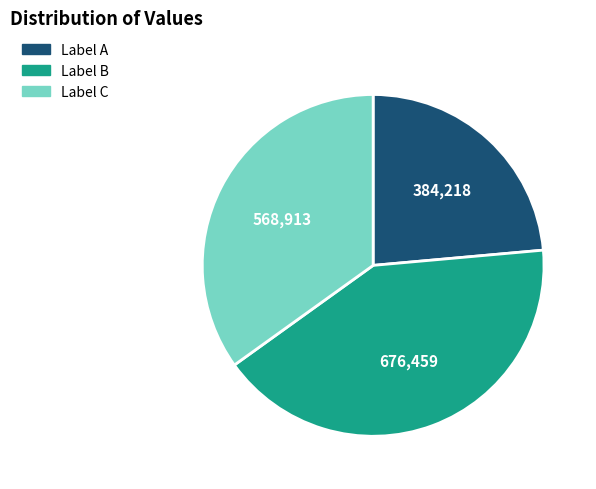

Is there a majority slice in this chart?

No